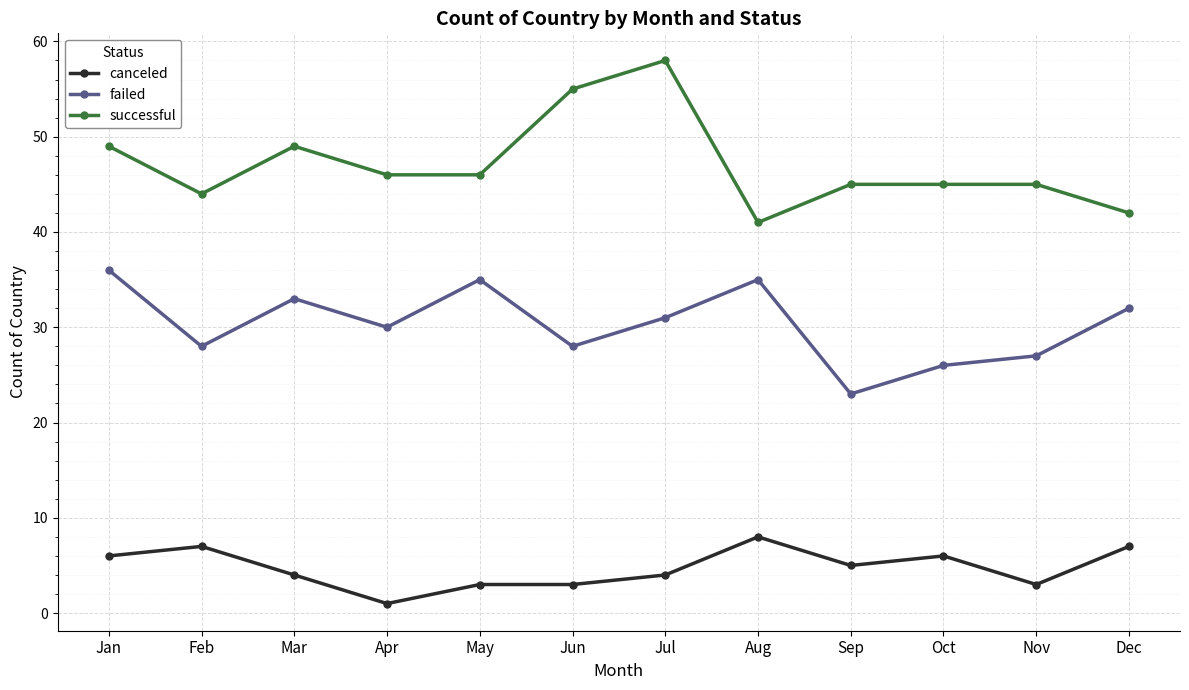

Count the number of data series in this chart.

3